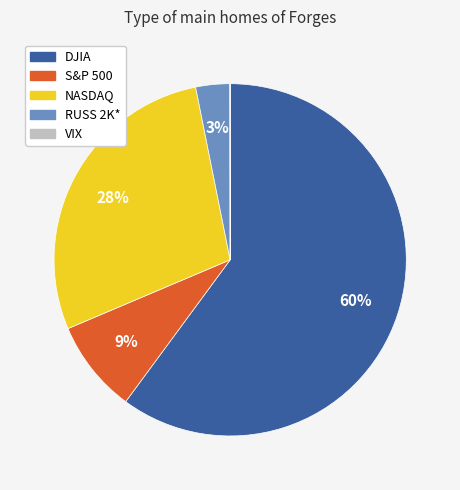

True or false: DJIA accounts for 69% of the total.

False